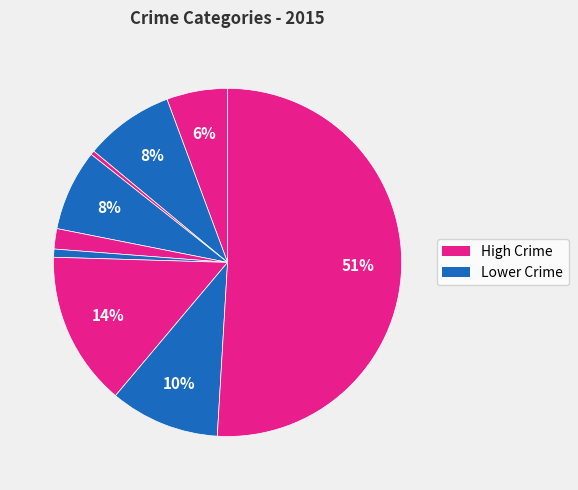

Count the number of slices in the pie.

9